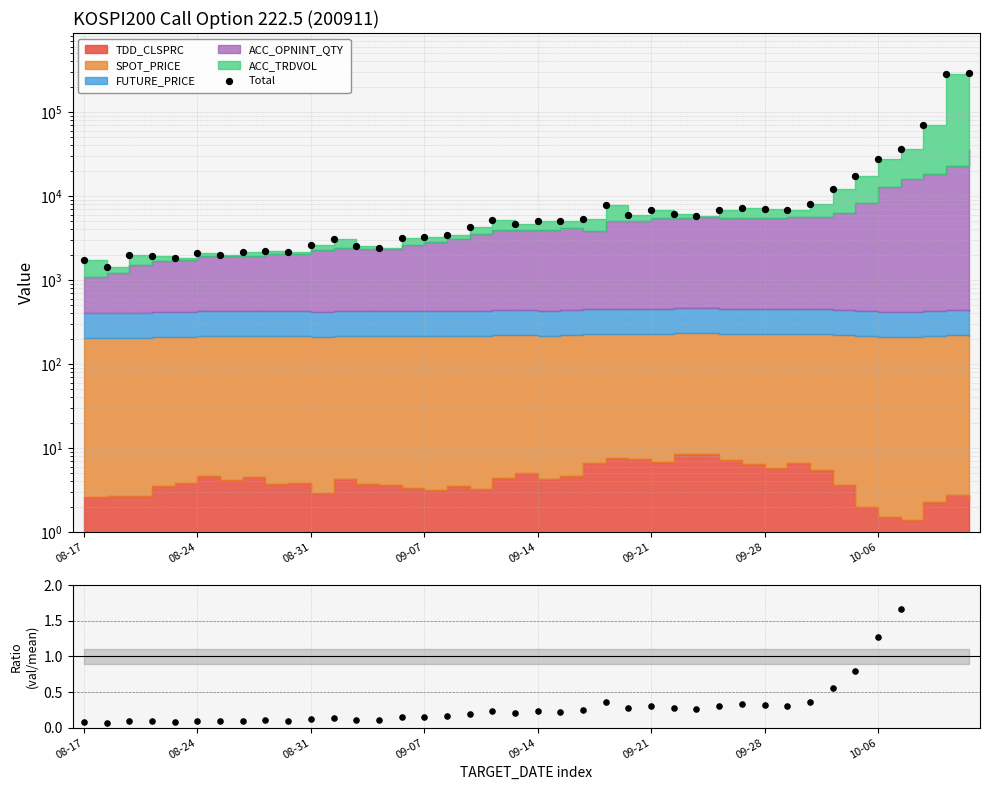

Which series contains the lowest Y value?

Ratio